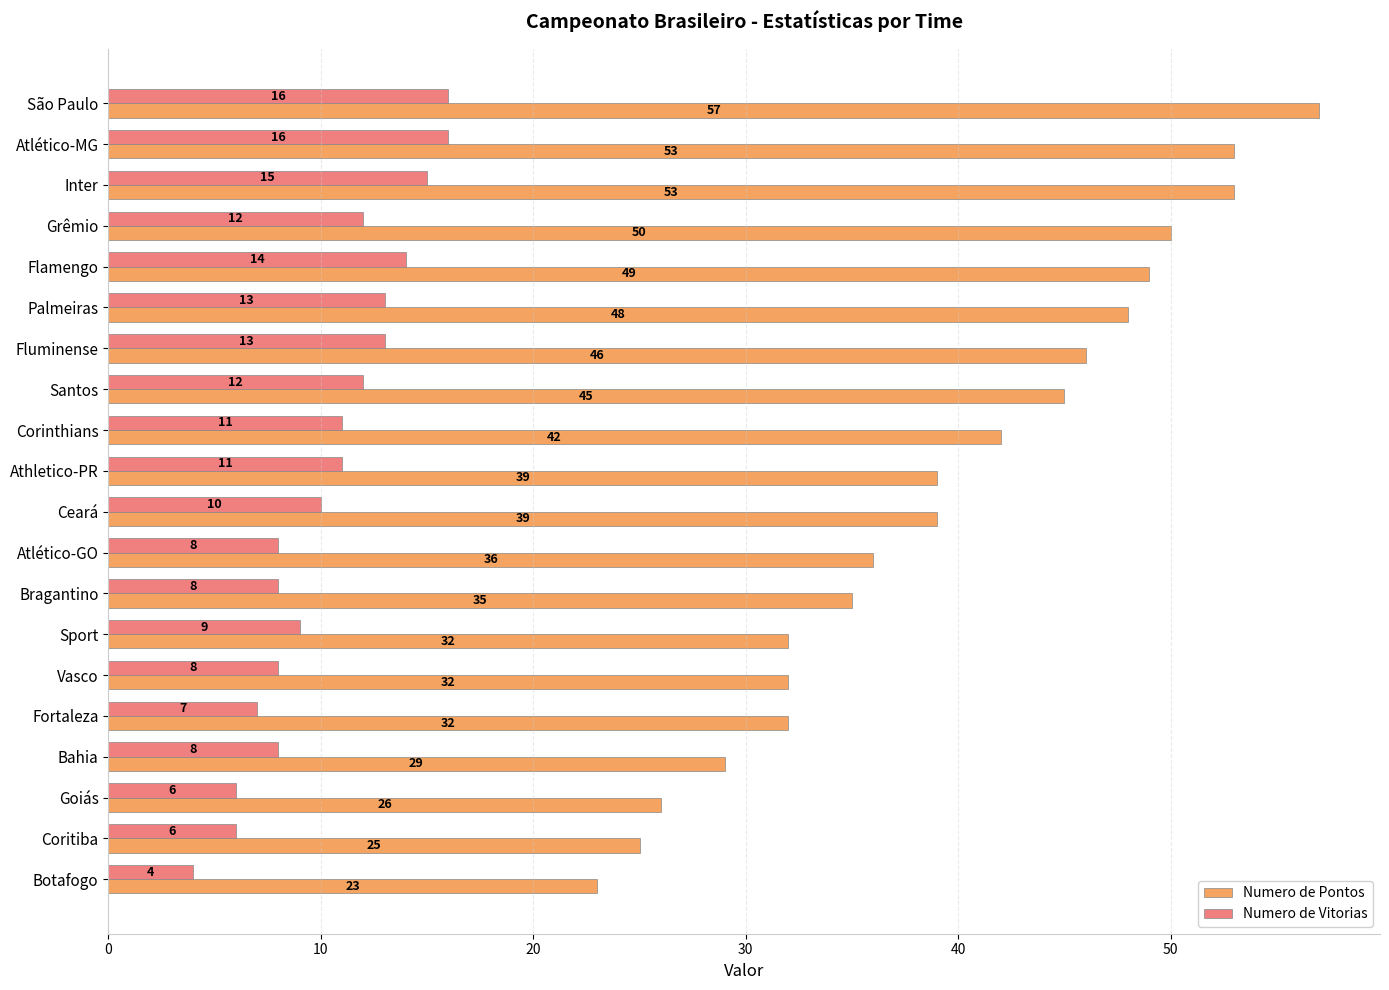

What are all the series names shown in the legend?

Numero de Pontos, Numero de Vitorias